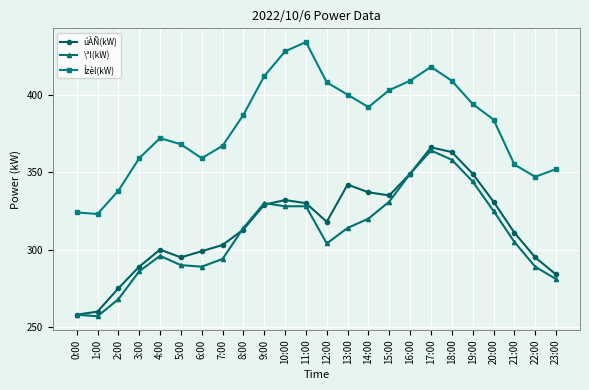

What is the label of the 1st point from the left?

0:00